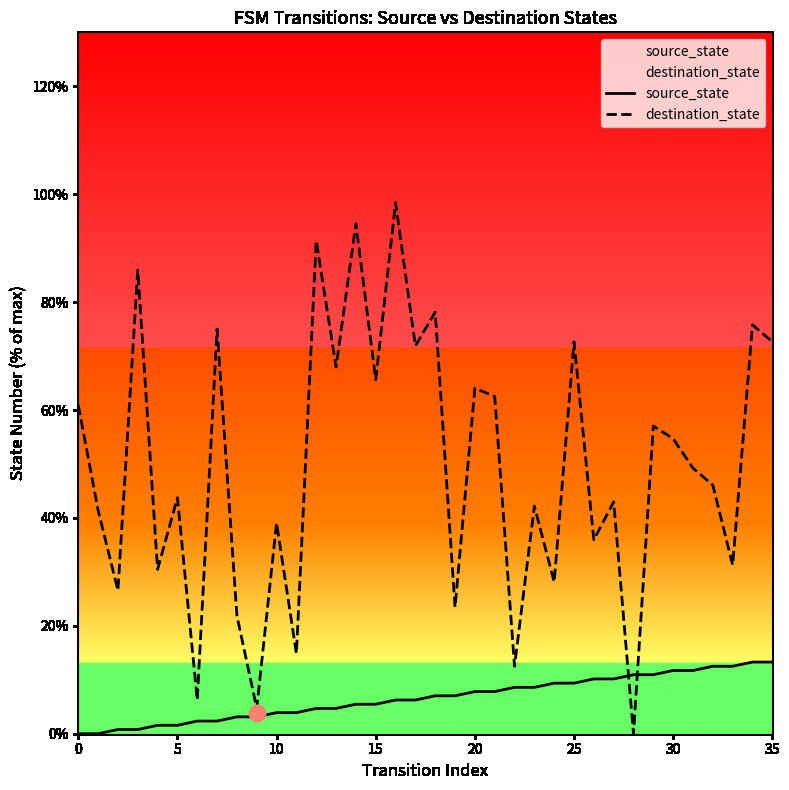

How many values in the destination_state series exceed 49?

18